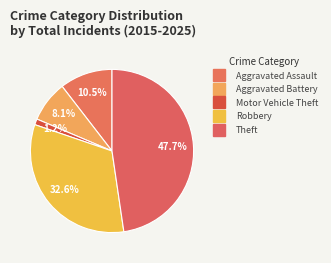

How many slices are in this pie chart?

5